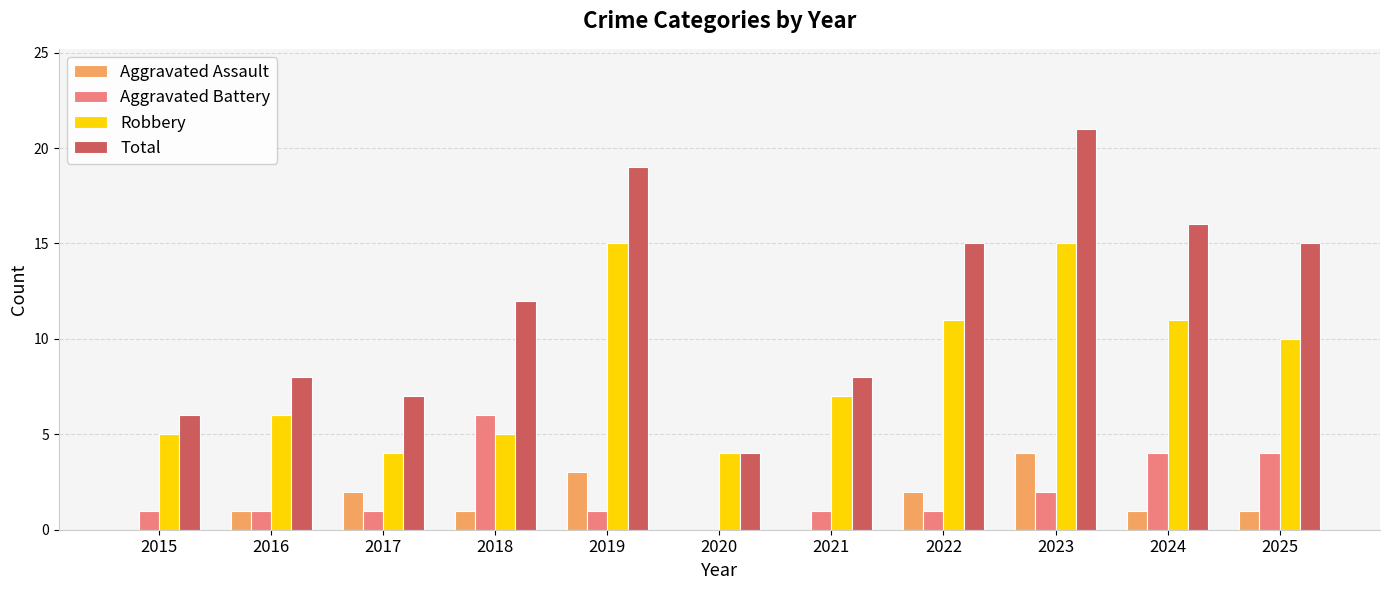

Does the chart contain stacked bars?

No